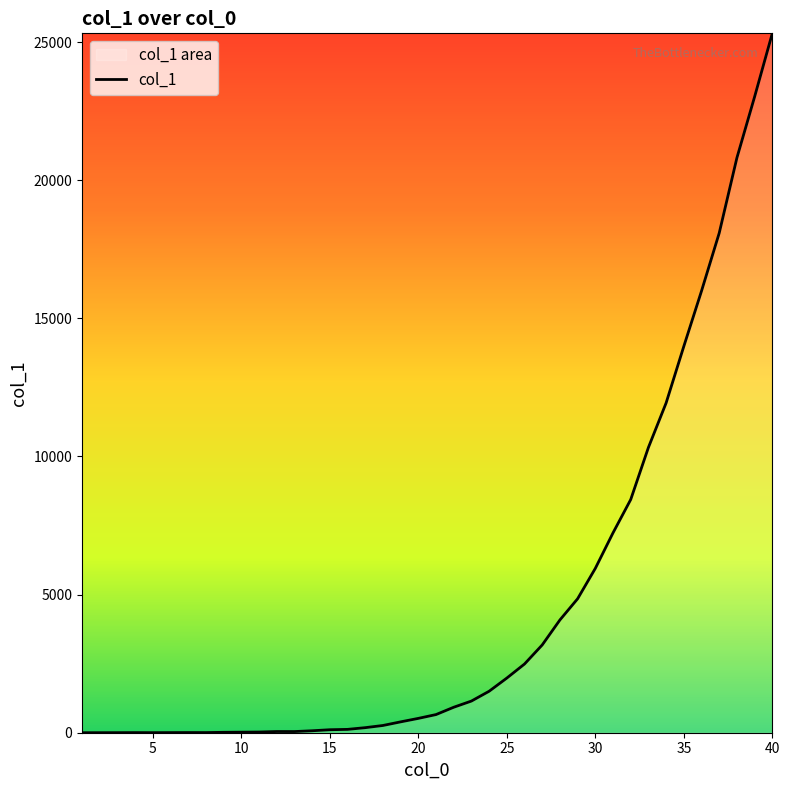

Is it true that the value at 30 is 5948?

True